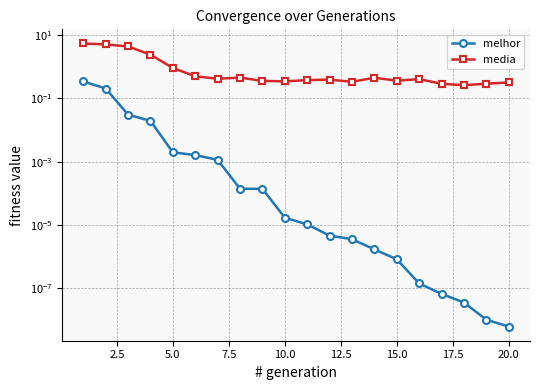

What is the maximum value for melhor?

0.3